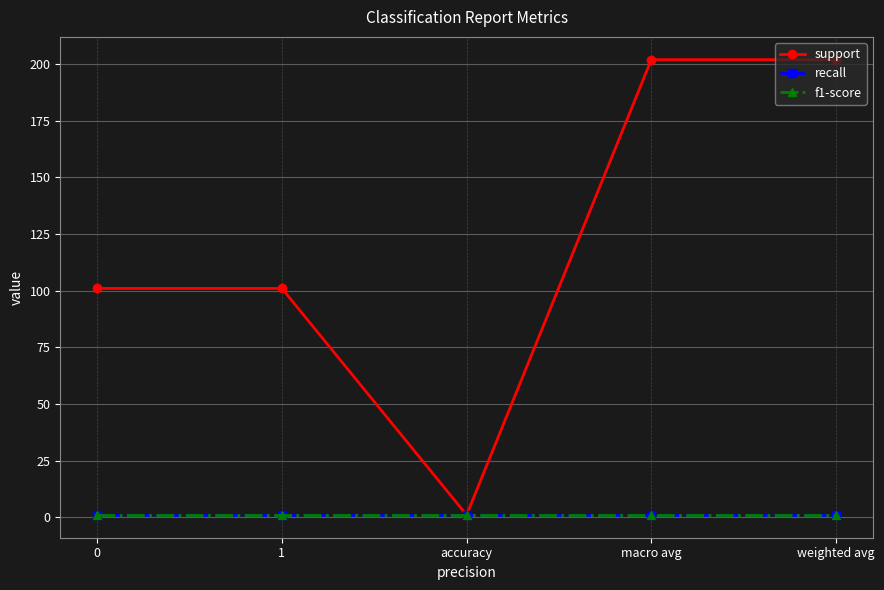

Does the chart have visible grid lines?

Yes